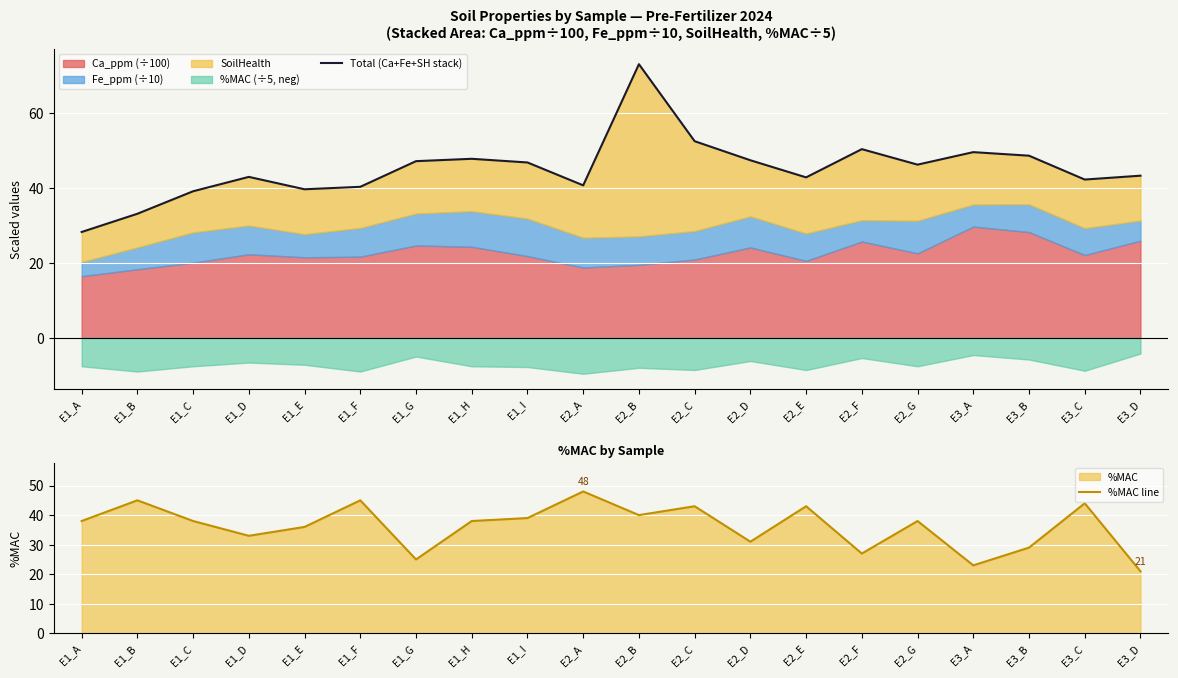

At which label does %MAC line reach its minimum?

E3_D